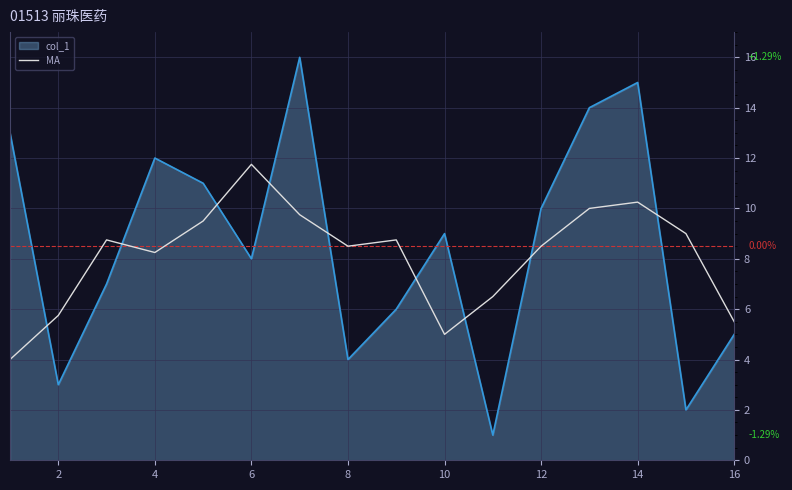

What is the minimum value shown in the chart?

1.0